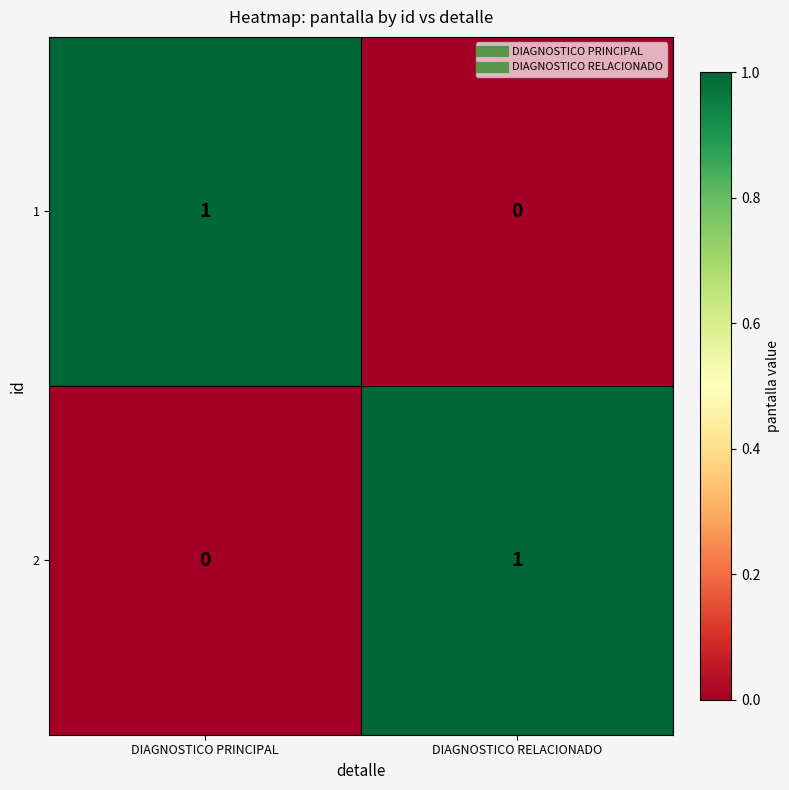

Reading left to right, transcribe all the data shown in this chart.

1: DIAGNOSTICO PRINCIPAL=1	DIAGNOSTICO RELACIONADO=0
2: DIAGNOSTICO PRINCIPAL=0	DIAGNOSTICO RELACIONADO=1